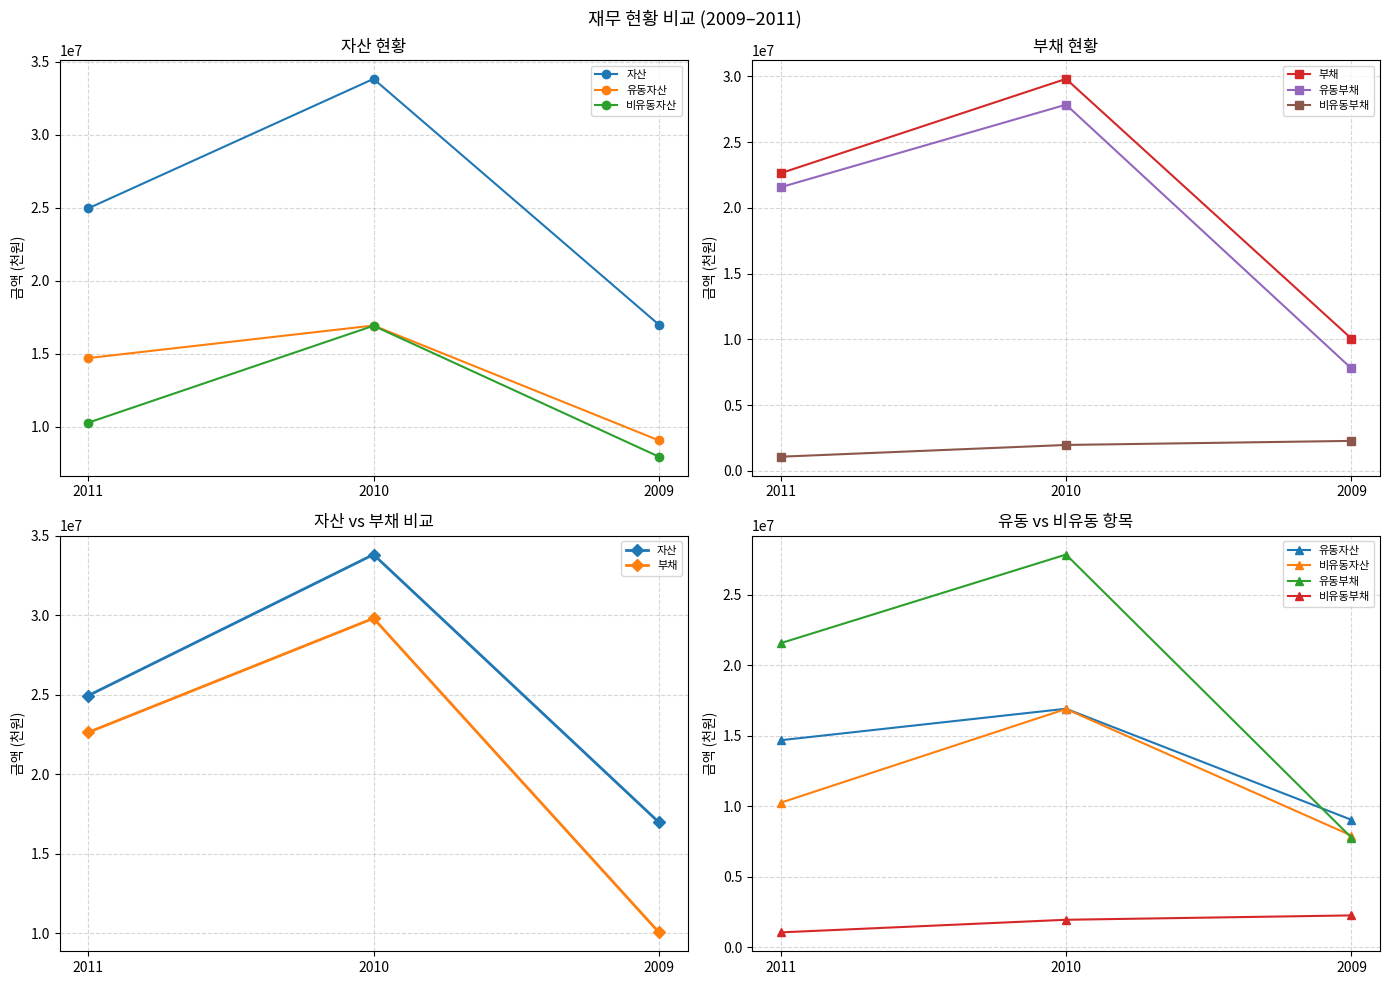

What is the spread (max minus min) of values at 2010?

31867608